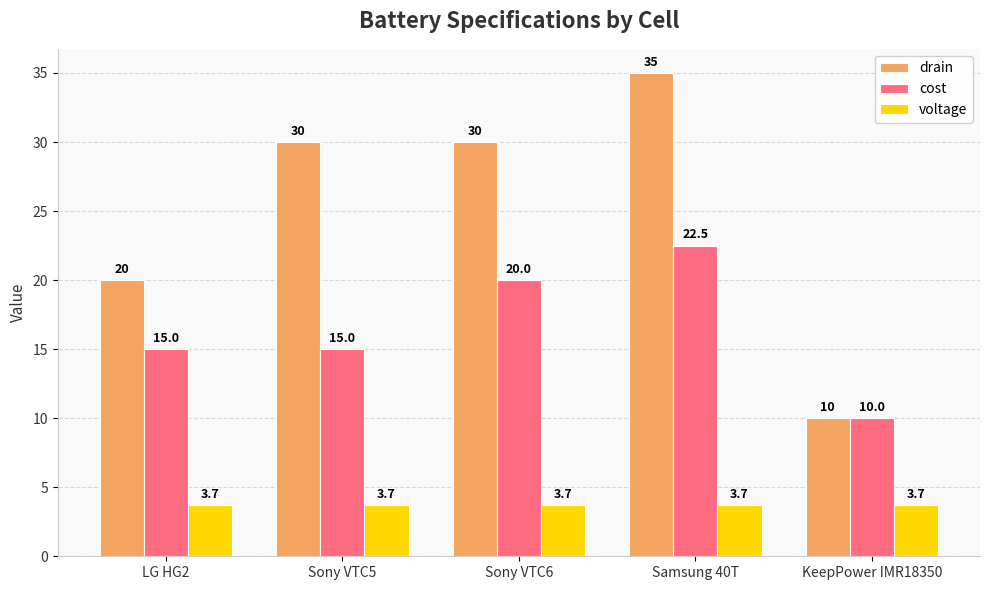

Which series has the widest spread of values?

drain